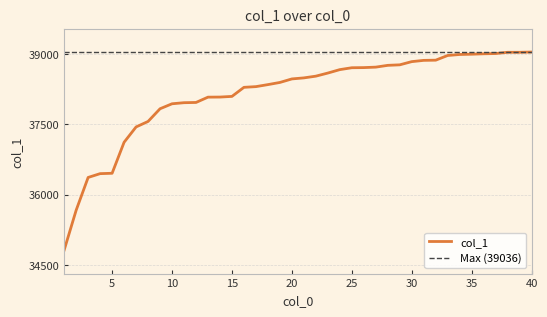

Reading left to right, extract all data points from this chart.

34821	35669	36367	36448	36456	37116	37442	37559	37829	37935	37958	37963	38076	38078	38092	38285	38300	38343	38389	38464	38486	38523	38589	38662	38702	38705	38715	38753	38764	38832	38859	38863	38963	38984	38990	38999	39004	39031	39031	39036